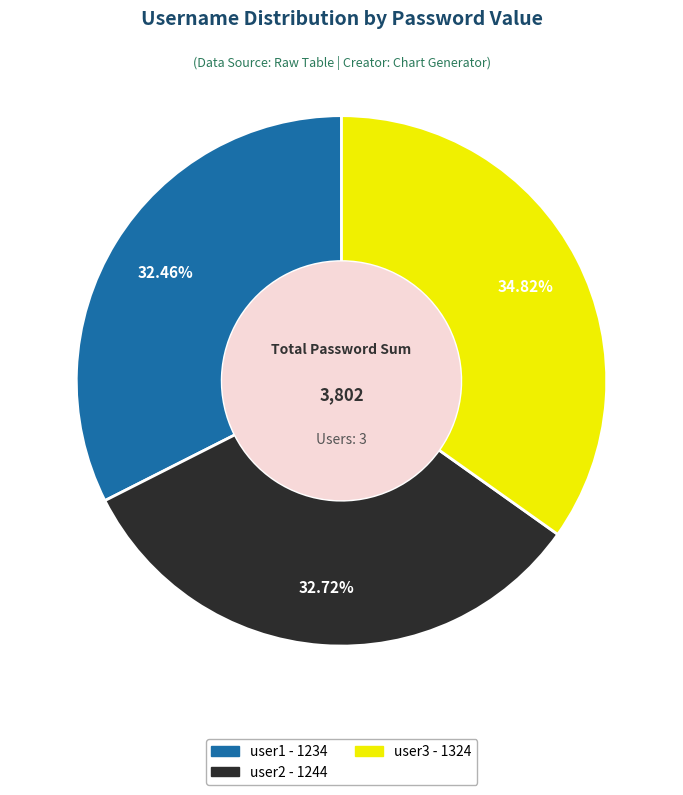

To the nearest percent, what percentage of the pie is user2?

33%